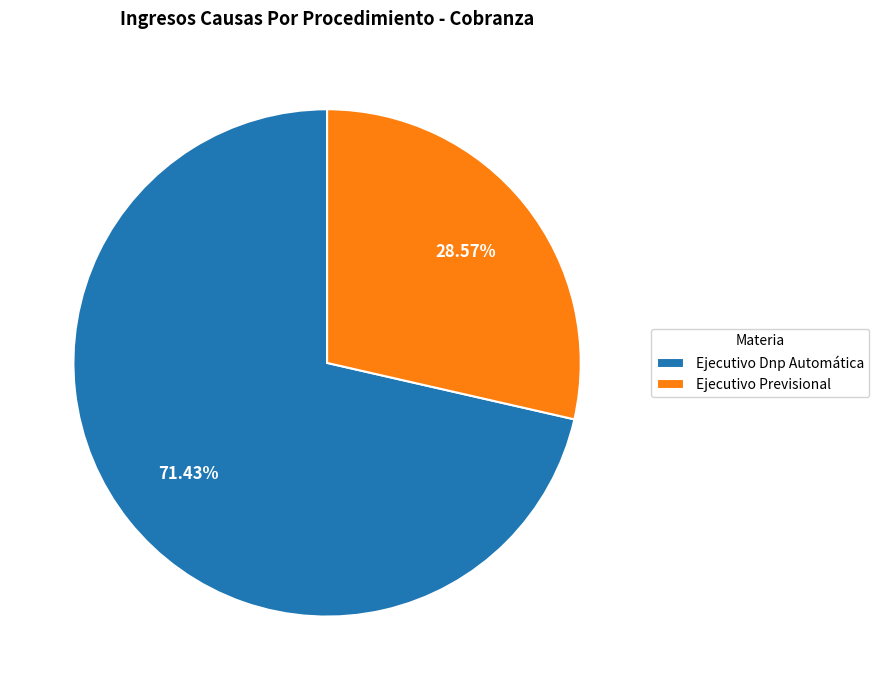

Which category has the smallest portion of the pie?

Ejecutivo Previsional